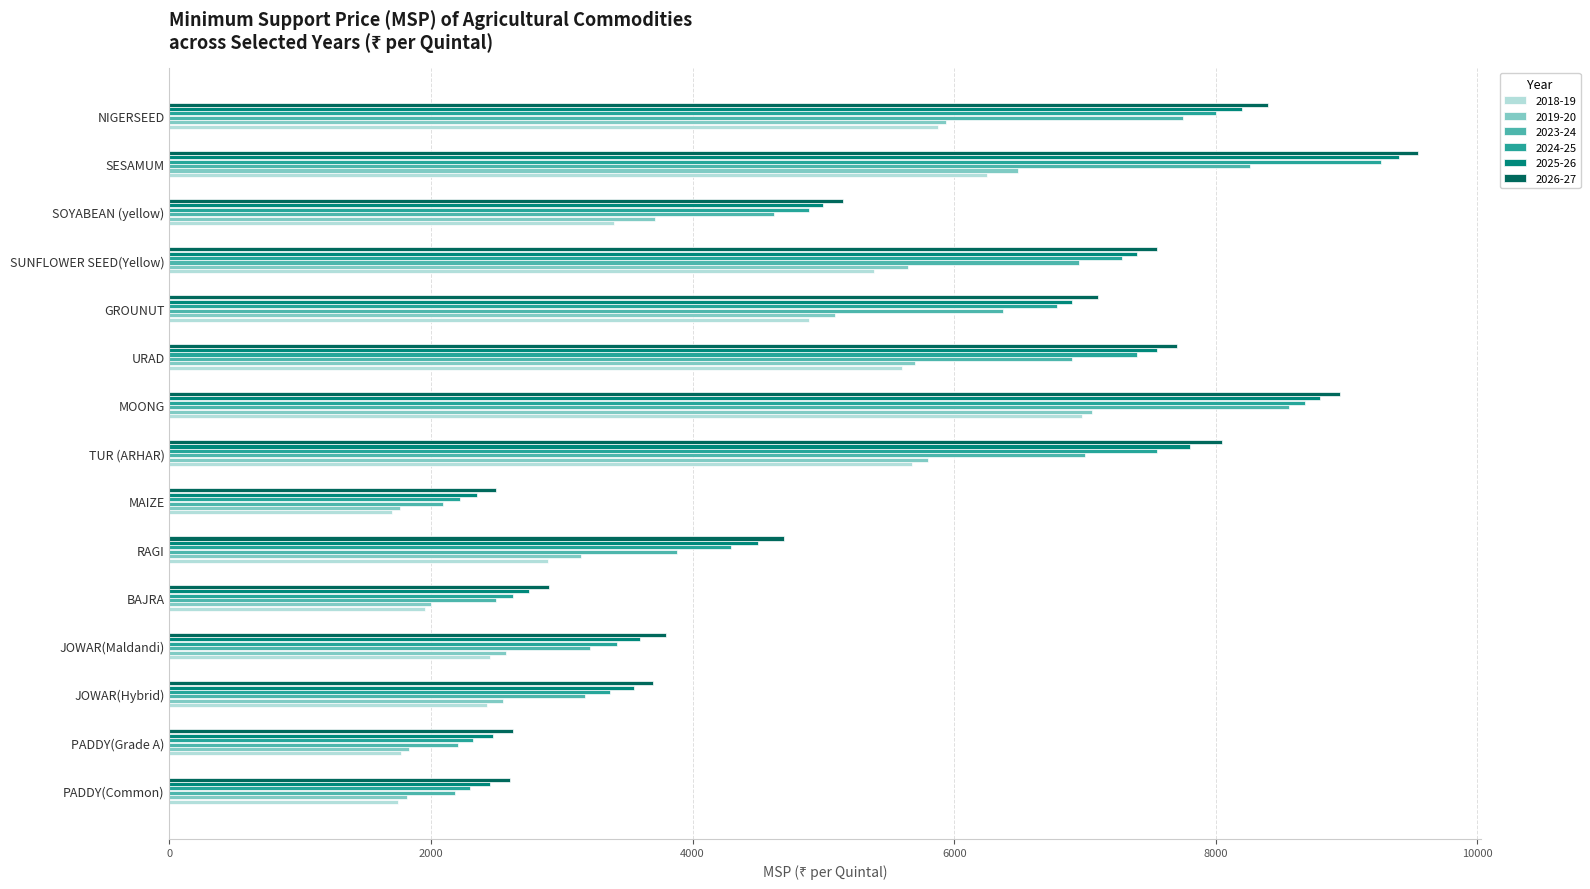

Between MAIZE and GROUNUT, which series saw the biggest shift?

2026-27